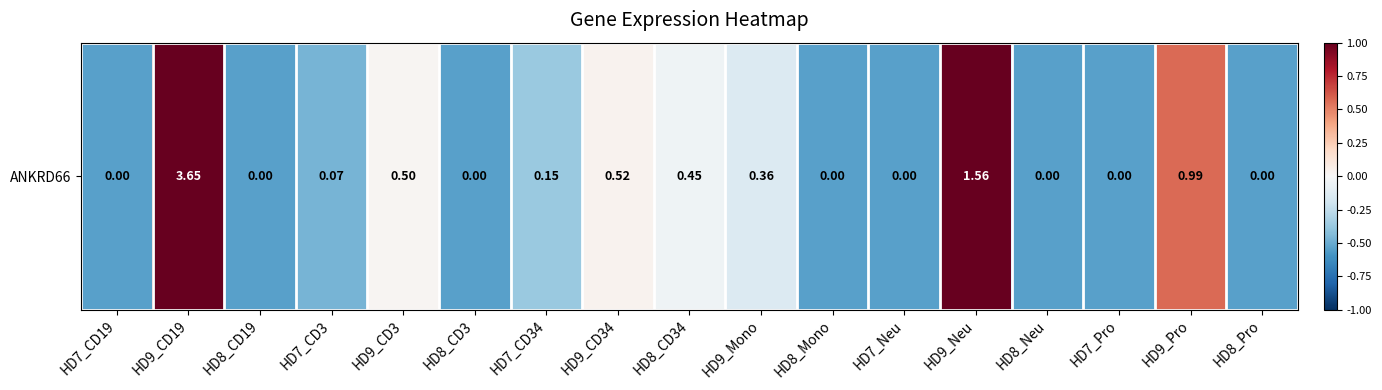

What is the greatest value displayed?

1.0